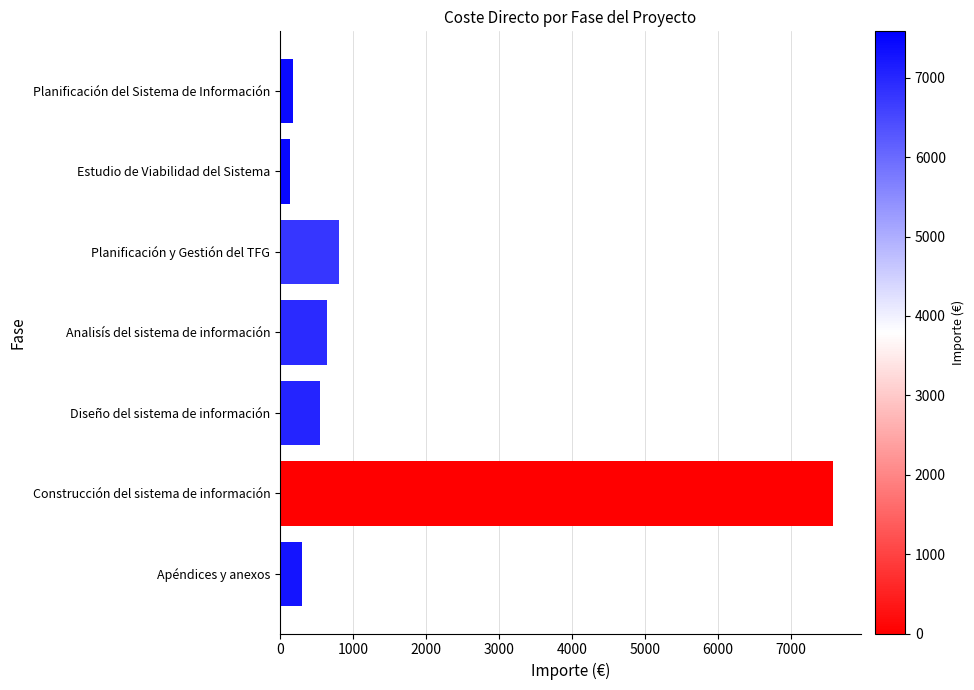

True or false: the data shows 283.4 at Diseño del sistema de información.

False